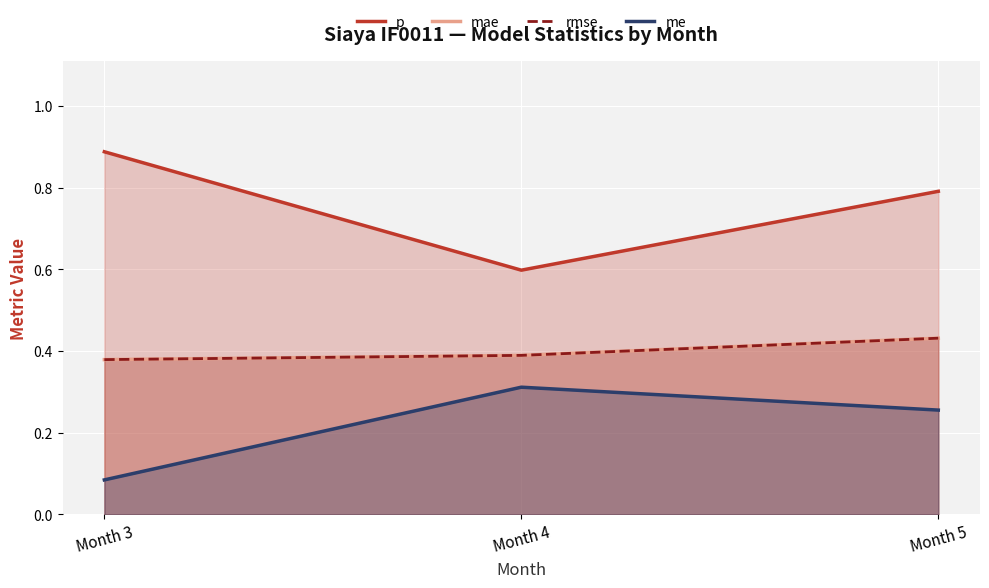

Where is mae nearest to the value 0?

Month 3